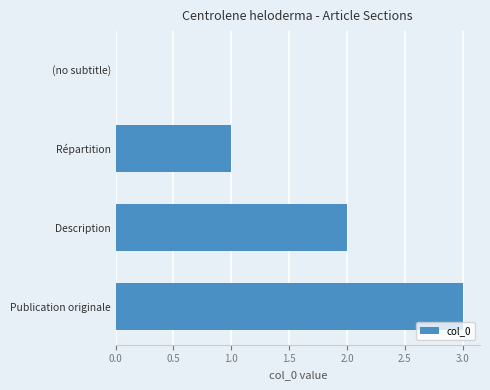

What is the average value?

2